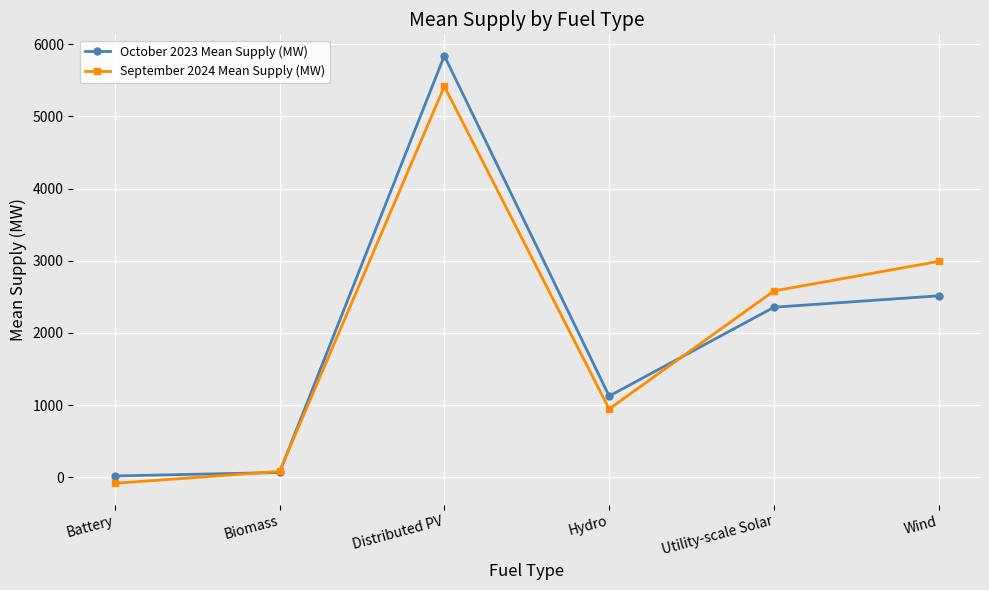

What is the label of the 2nd point from the left?

Biomass